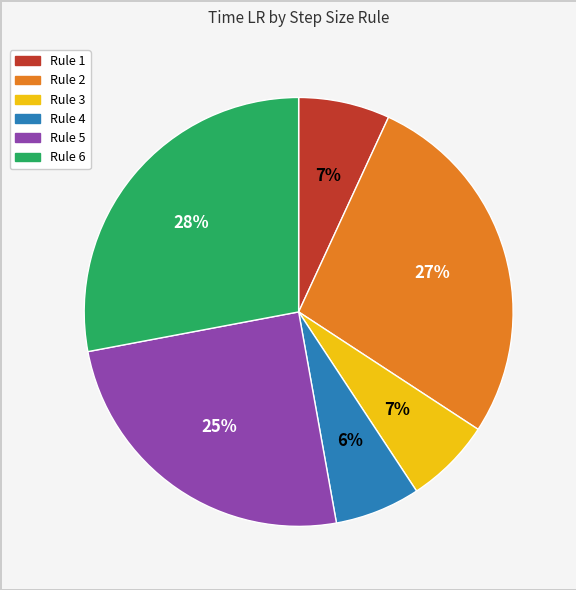

Is there any slice that represents more than half of the pie?

No